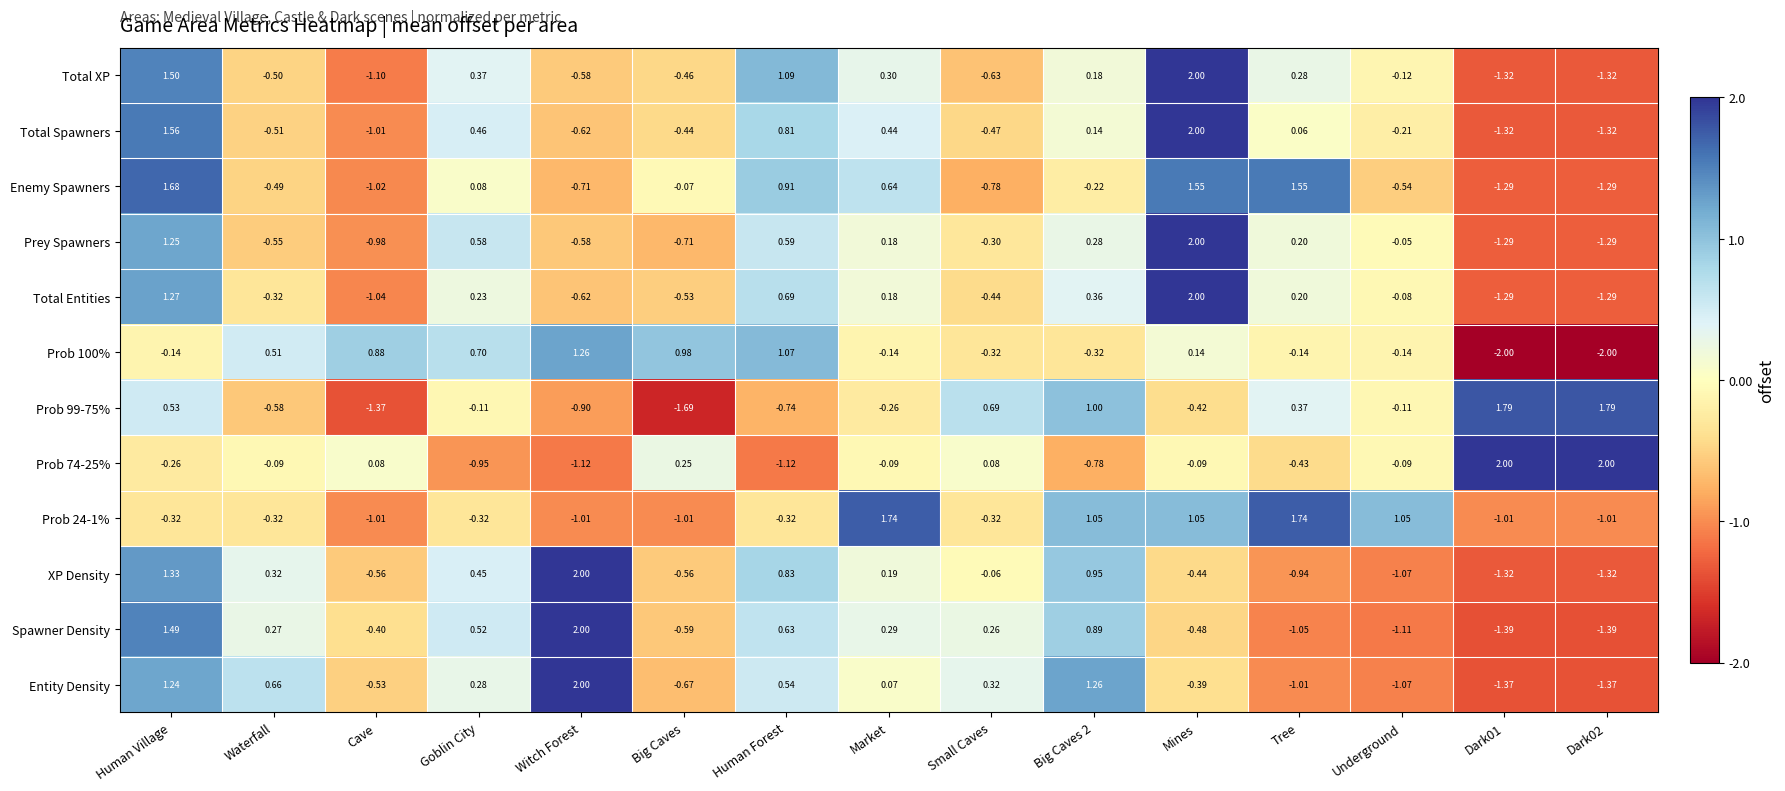

Is the value of Prey Spawners at Witch Forest greater than the value of Total Entities at Waterfall?

No